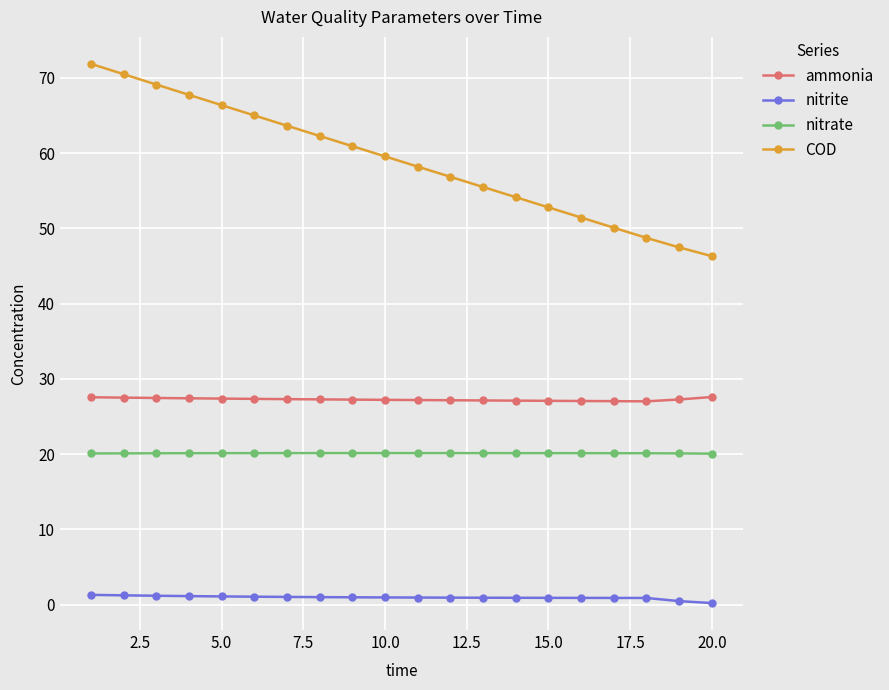

Which series has the largest total across all categories?

COD